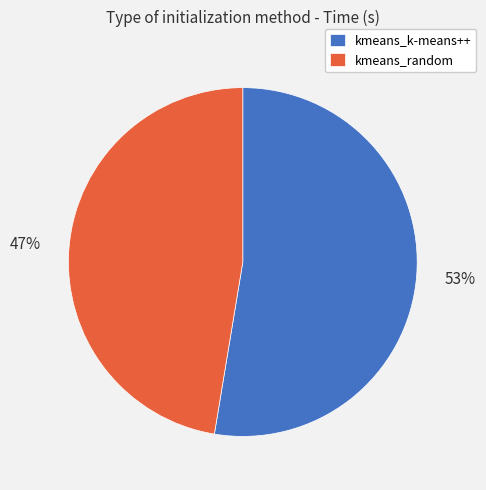

Which slice represents more than half of the pie?

kmeans_k-means++